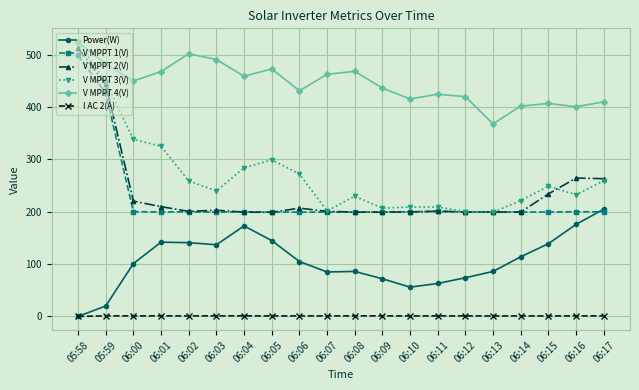

True or false: Power(W) and V MPPT 3(V) intersect in this chart.

False